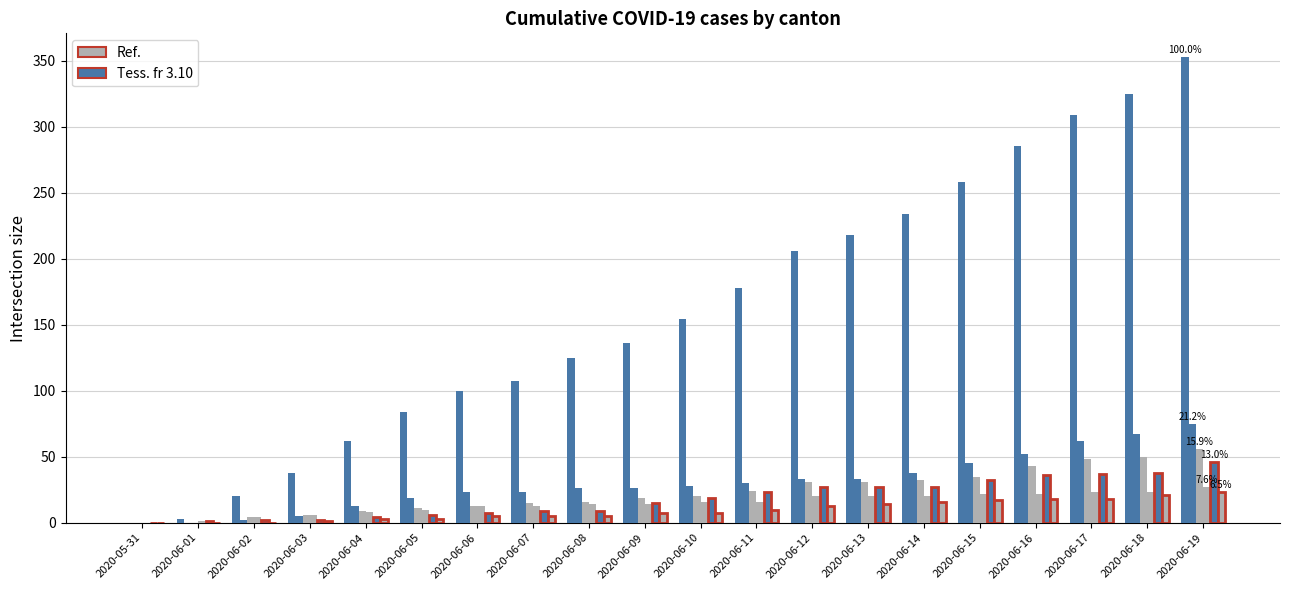

Are the bars horizontal?

No